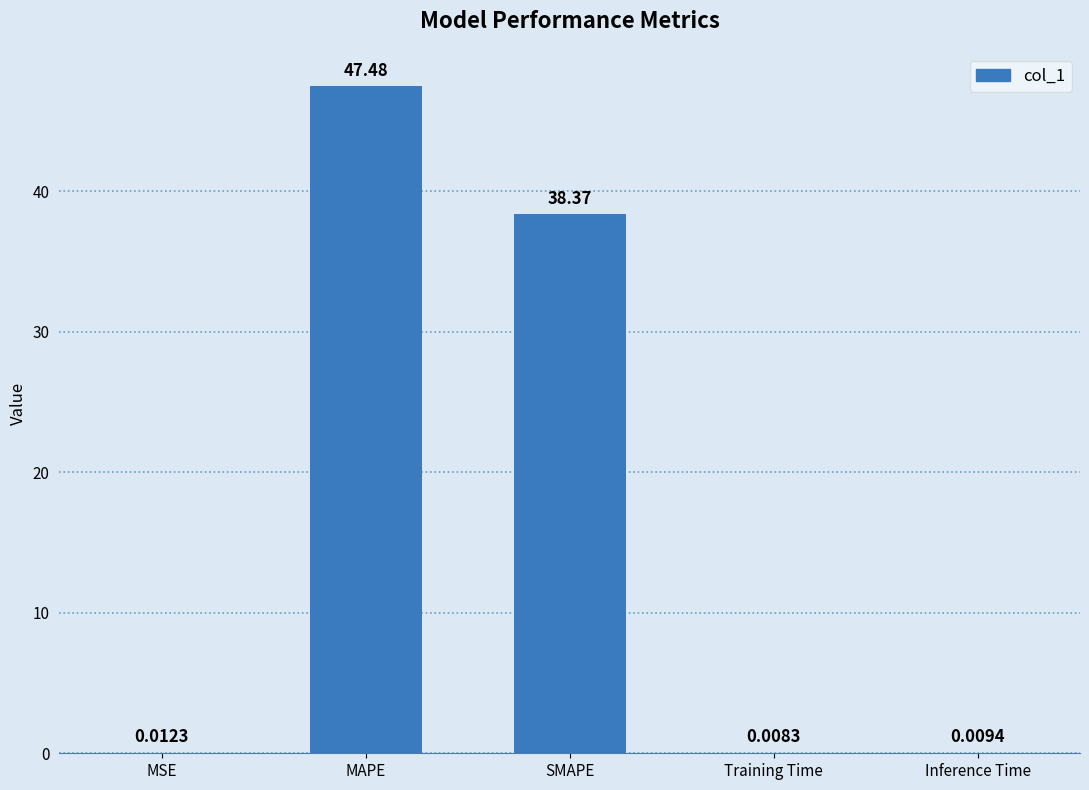

Where is the data nearest to the value 23?

SMAPE